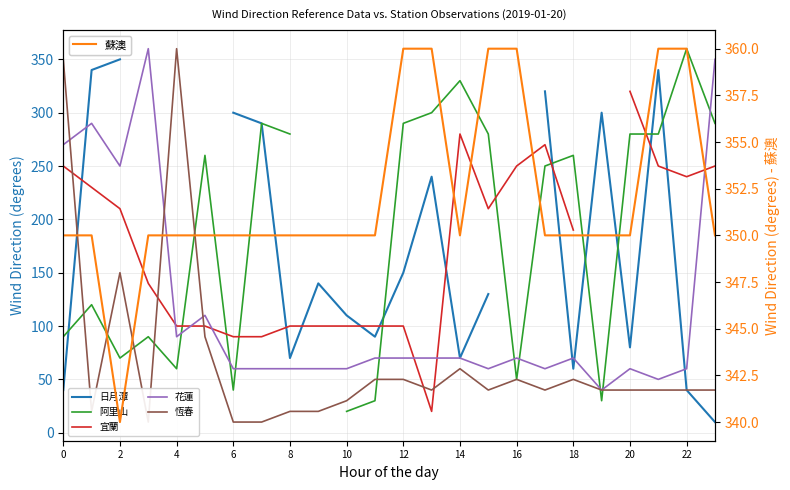

The value of 花蓮 at 17 is 20.0. True or false?

False